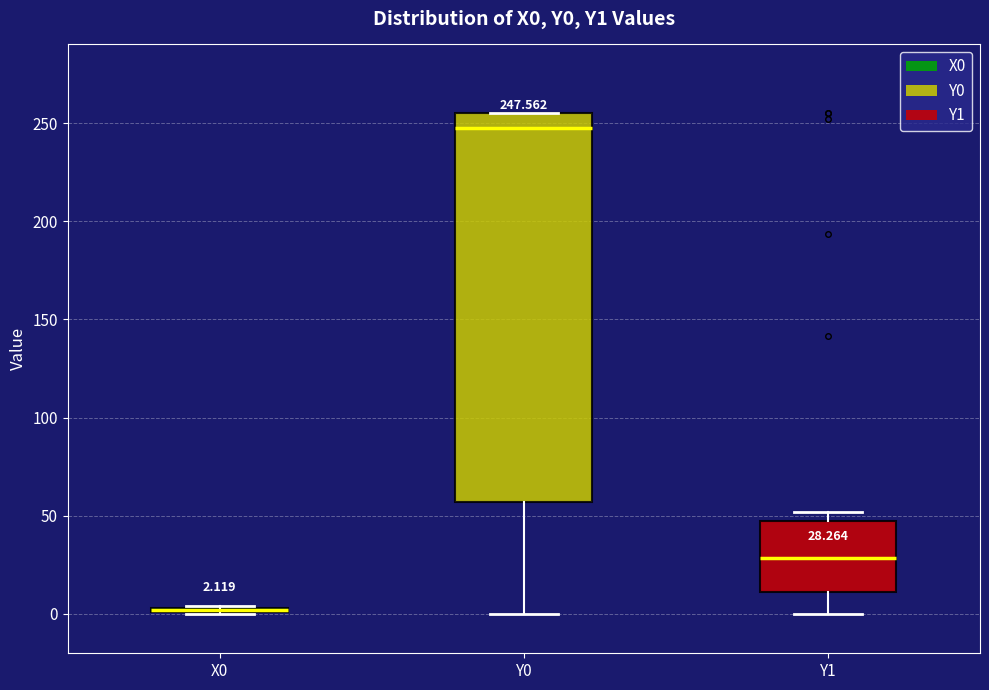

Which box is the tallest, from its lower edge to its upper edge?

Y0